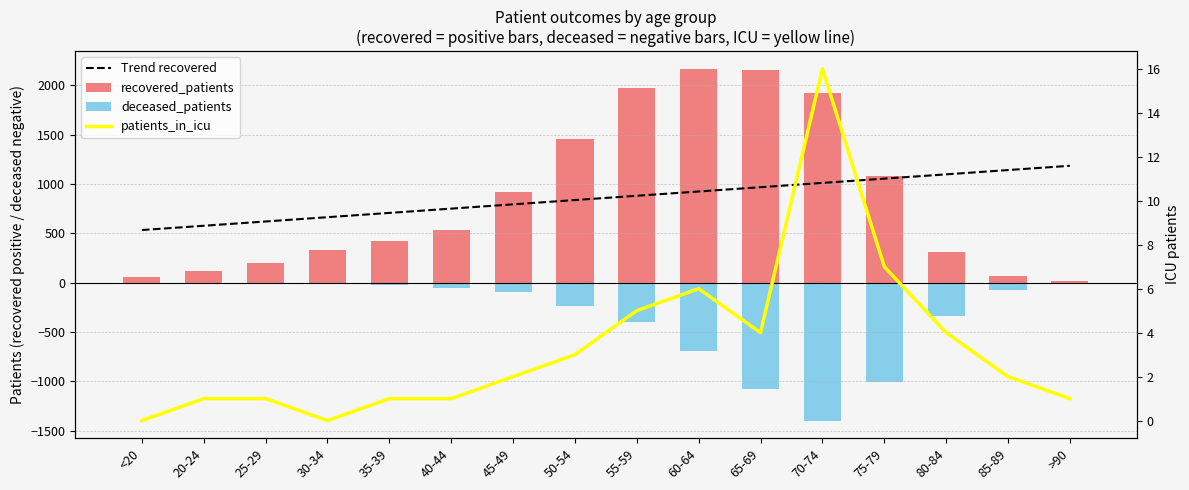

What is the difference between the Trend recovered values at 45-49 and 20-24?

217.2